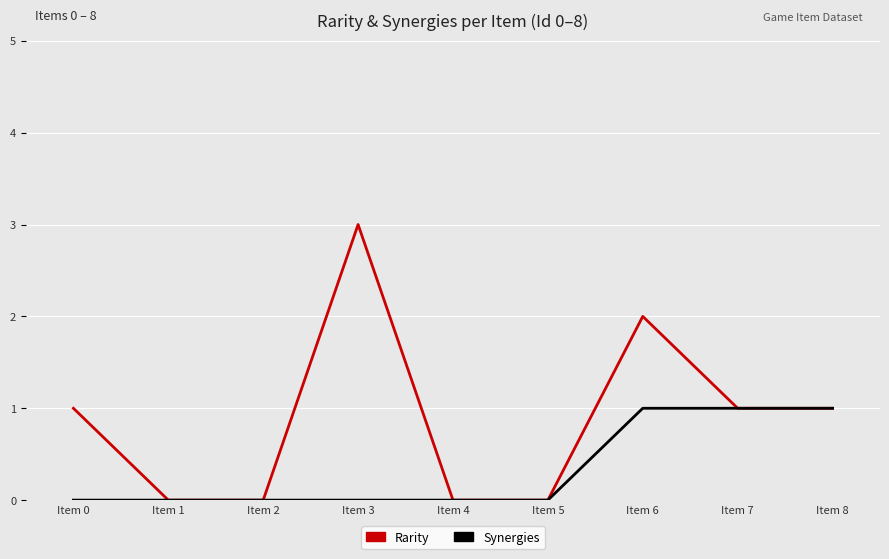

Rank the series by their average value, from lowest to highest.

Synergies, Rarity